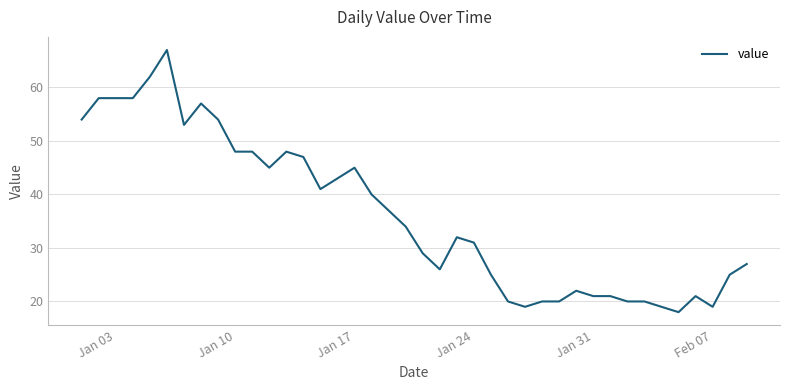

What is the greatest value displayed?

67